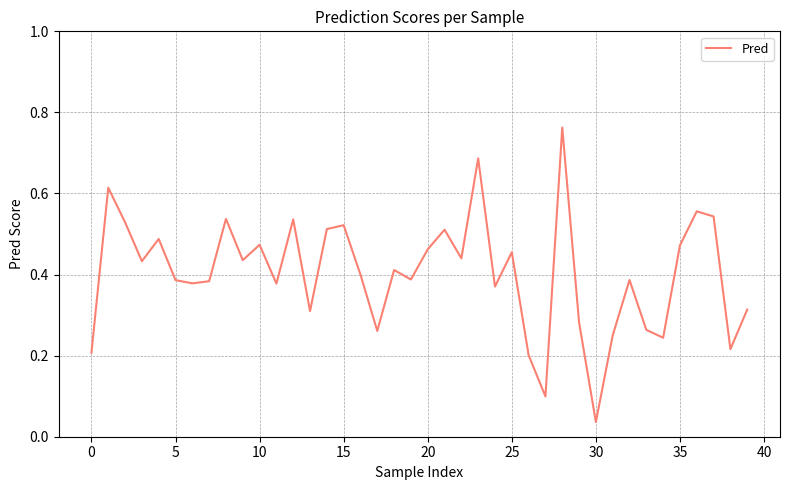

Which category has the highest value across all series?

28